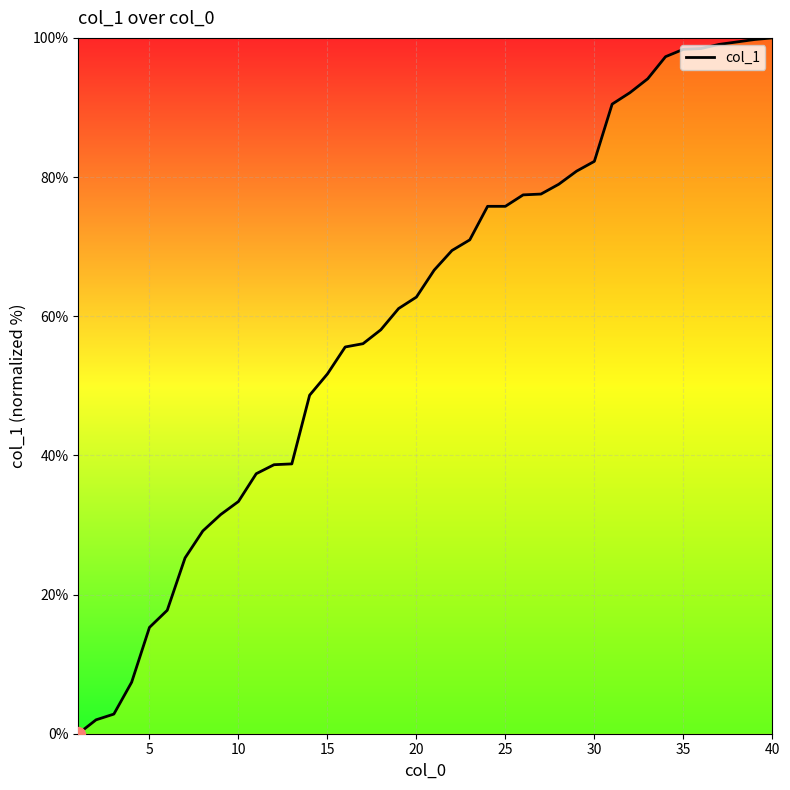

What is the maximum value shown in the chart?

100.0